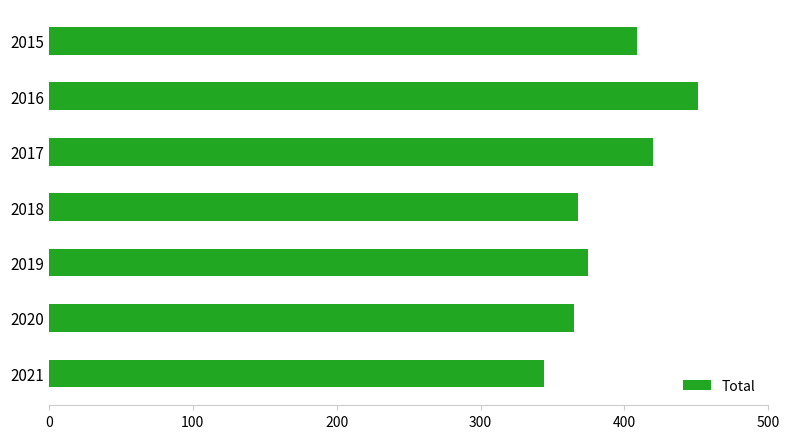

What is the maximum value shown in the chart?

451